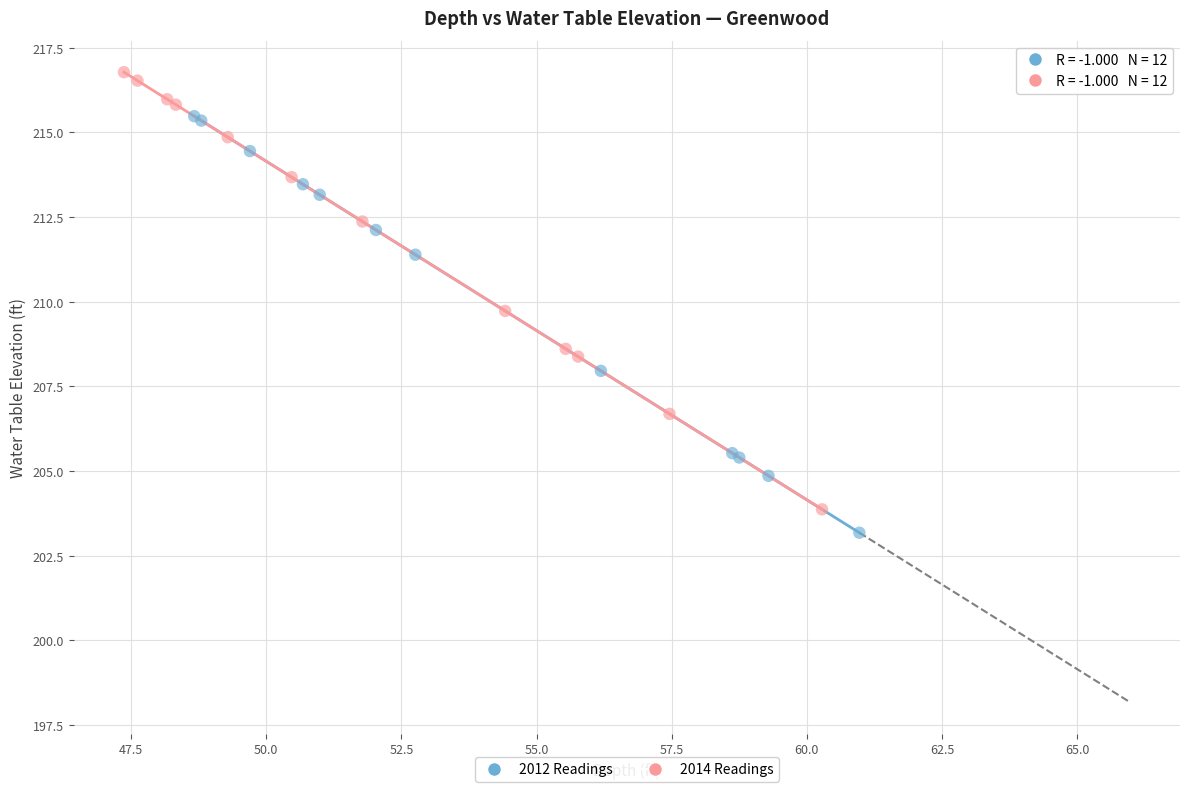

Which series reaches the maximum Y coordinate?

2014 Readings